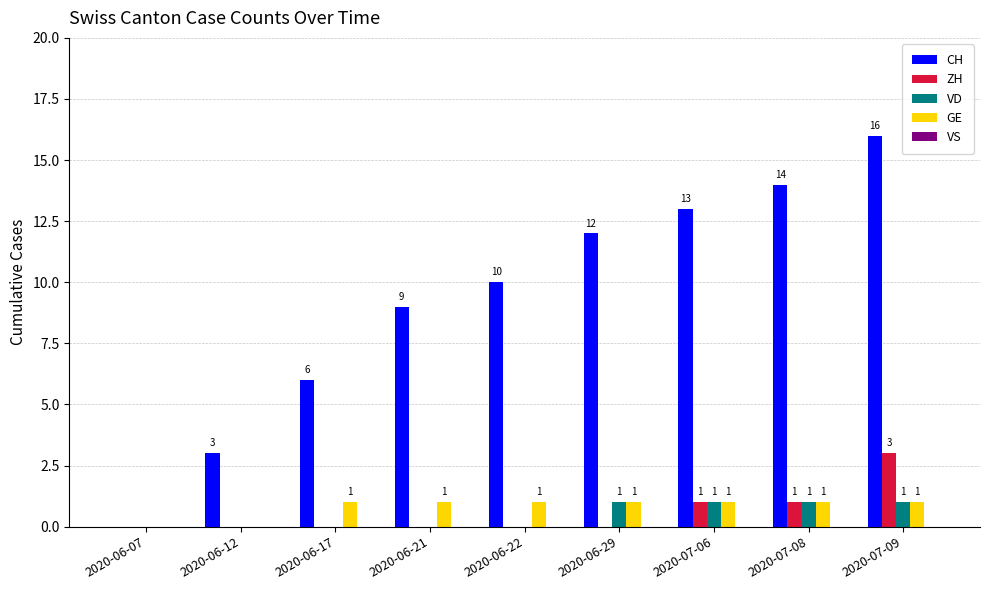

What is the sum of all CH values?

83